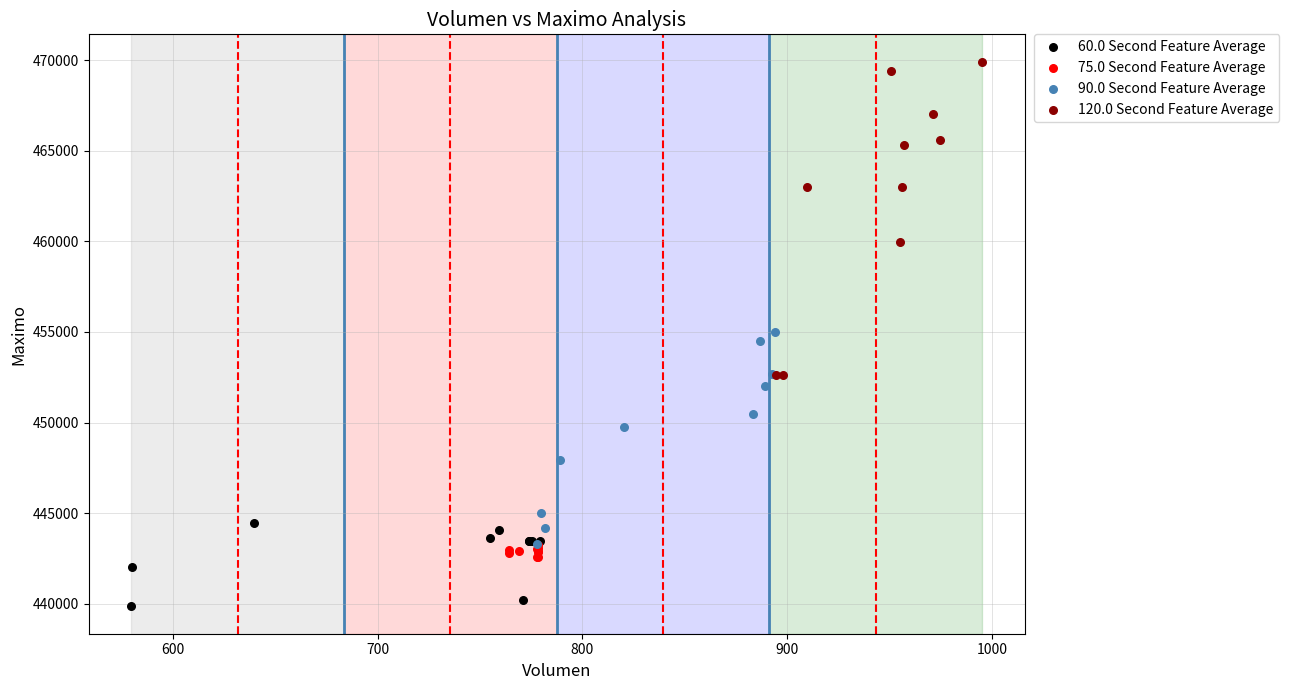

Which series has the largest Y range (max minus min)?

120.0 Second Feature Average